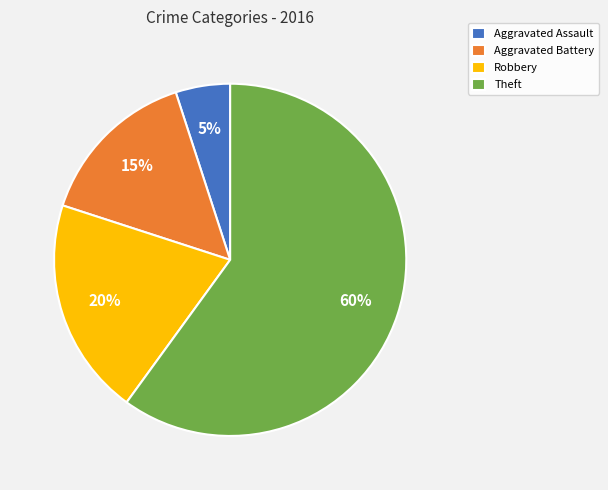

Do Aggravated Assault and Aggravated Battery together represent more than half of the pie?

No